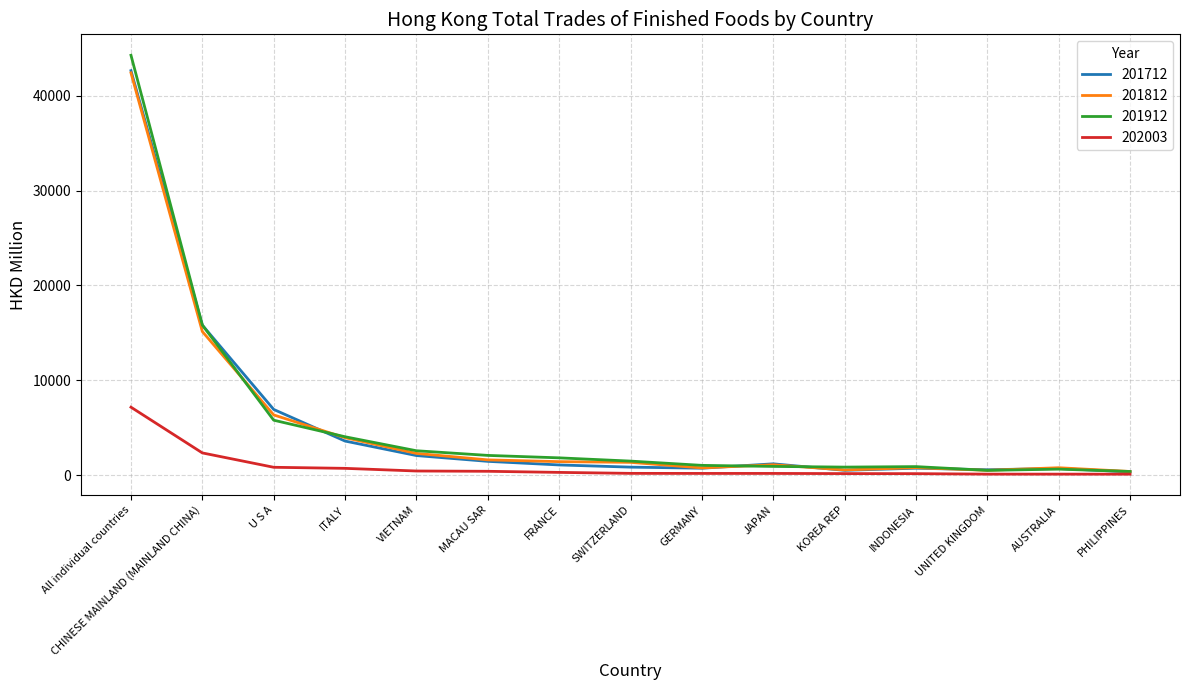

Which series has the largest range (max minus min)?

201912